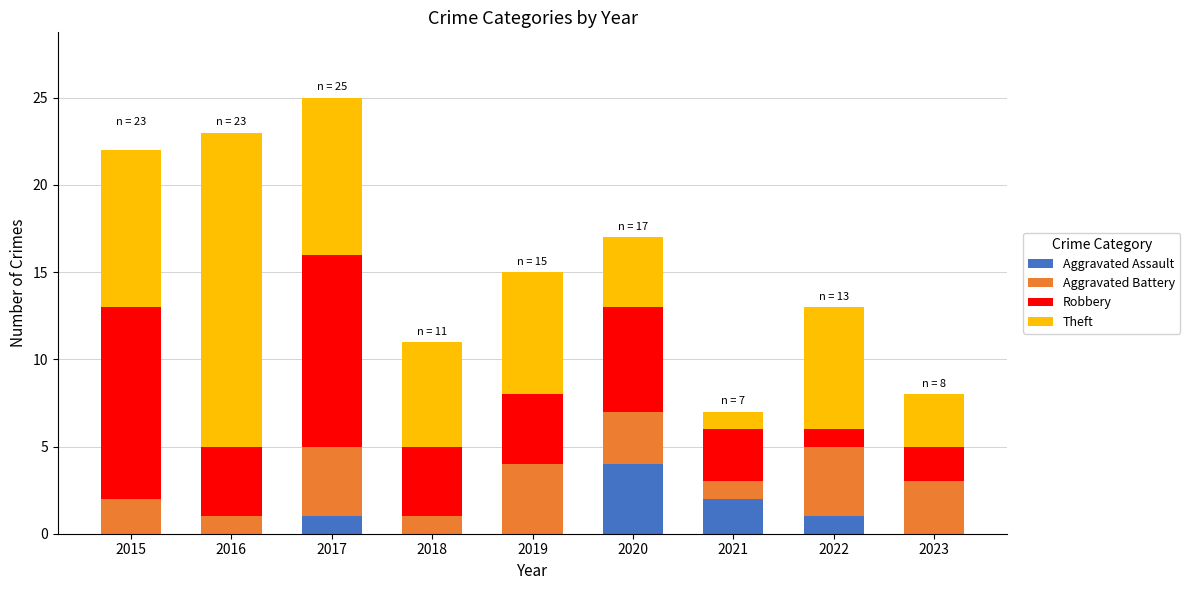

How many series are shown in this chart?

4